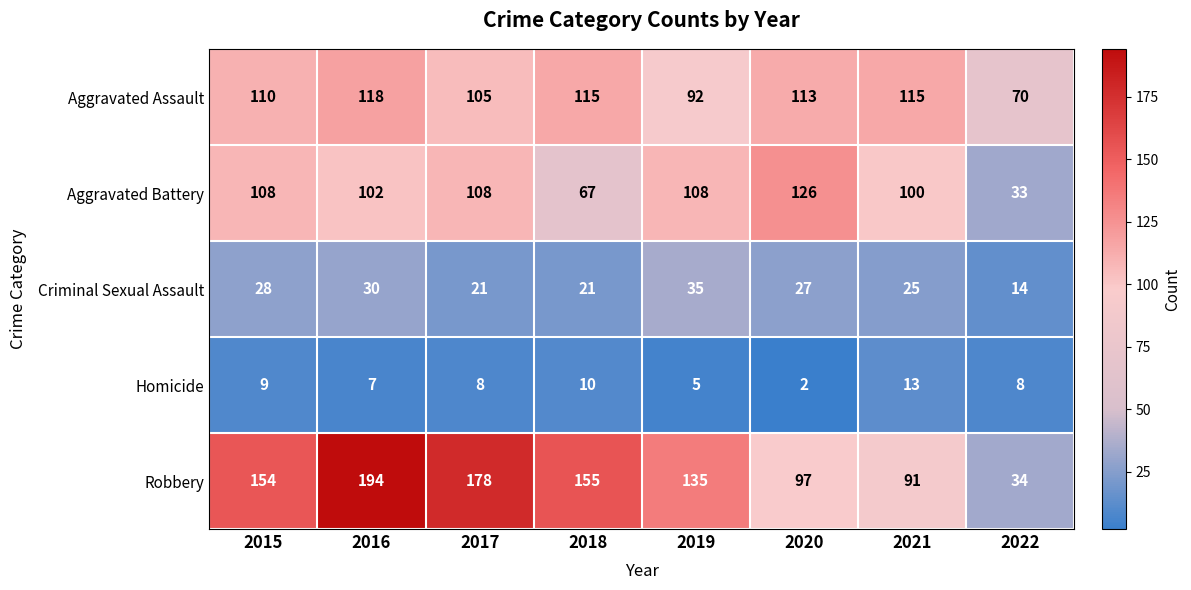

At how many categories does at least one series exceed 111?

7